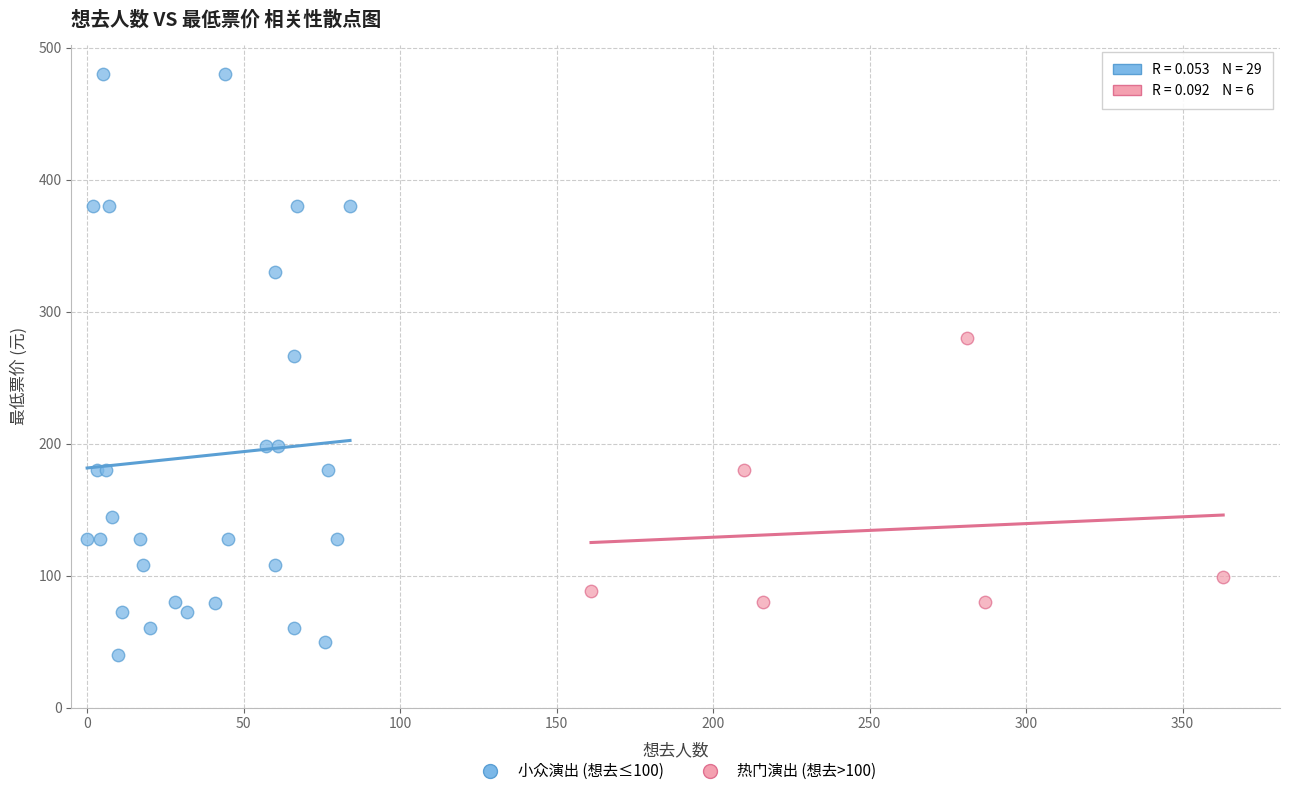

Which series contains the lowest Y value?

小众演出 (想去≤100)